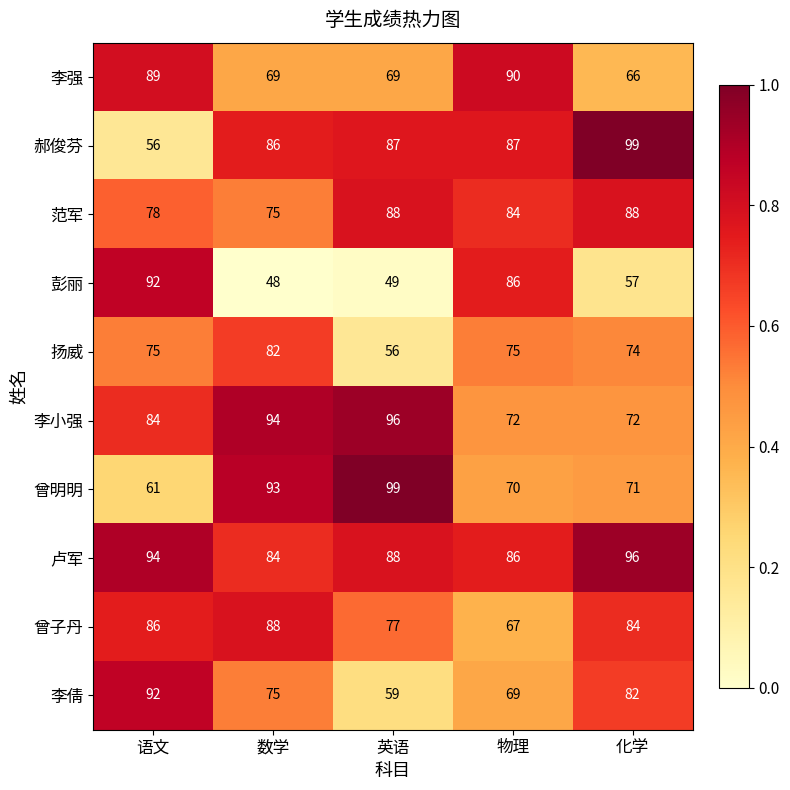

What is the minimum value for 范军?

75